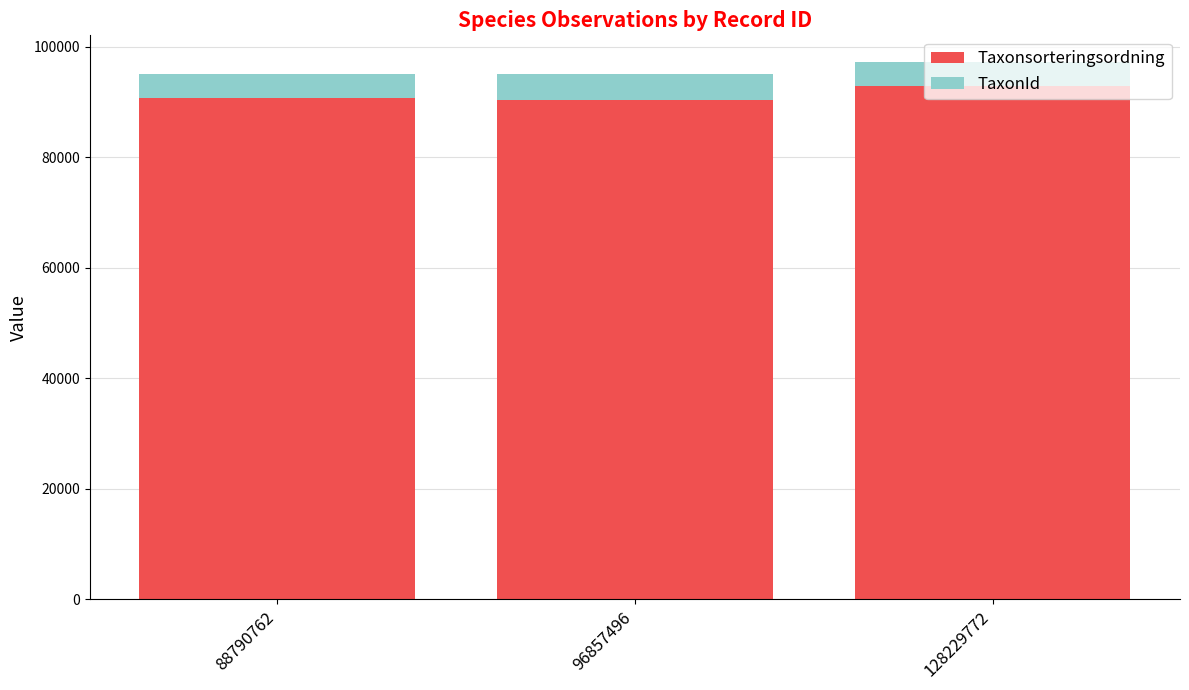

What are all the series names shown in the legend?

Taxonsorteringsordning, TaxonId